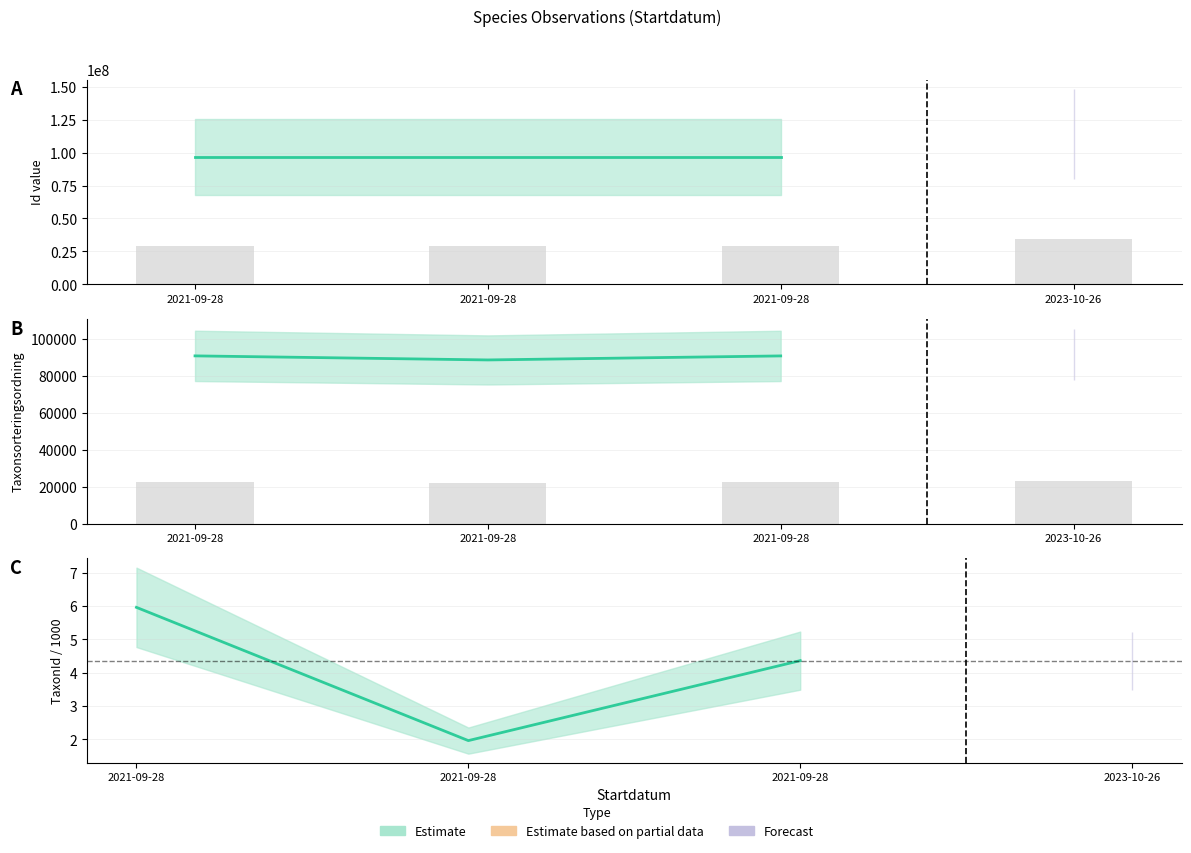

What is the difference between the maximum and minimum values in the Id series?

5221551.9